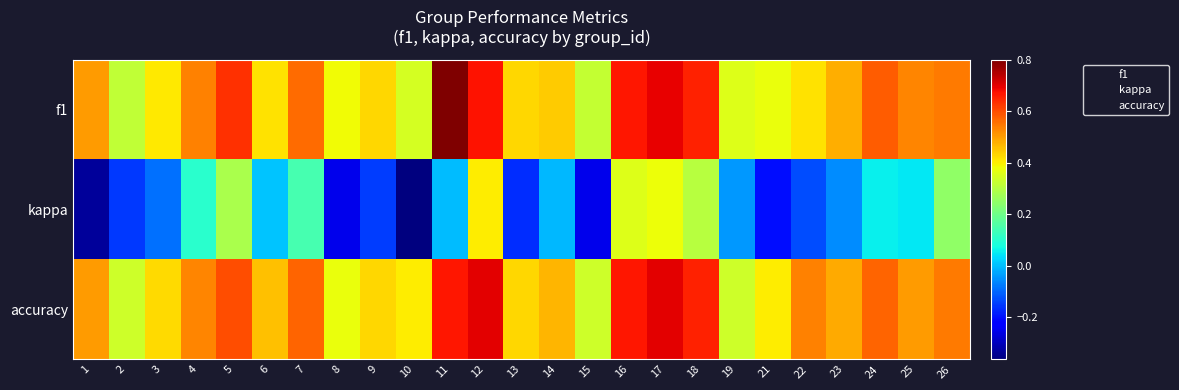

What is the total value across all series at 15?

0.4